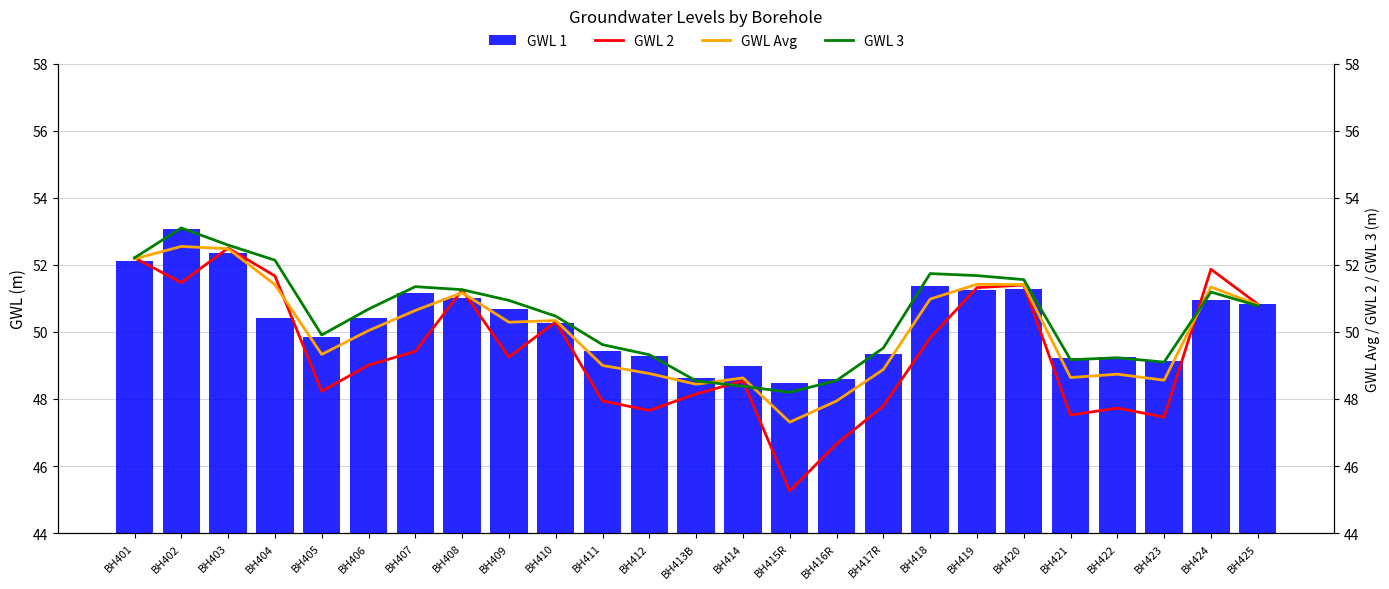

Count the number of data series in this chart.

4